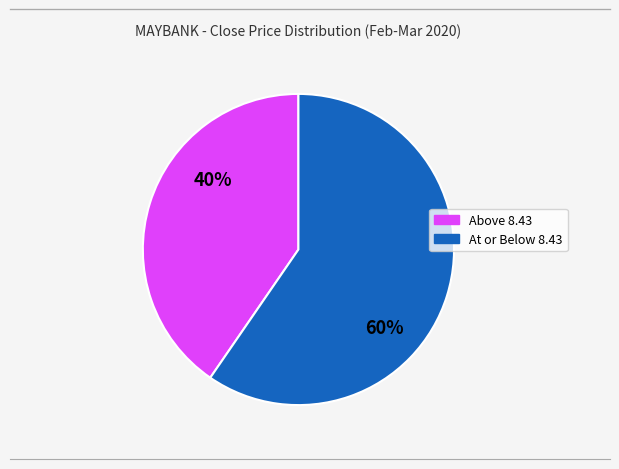

How many segments does this pie chart have?

2